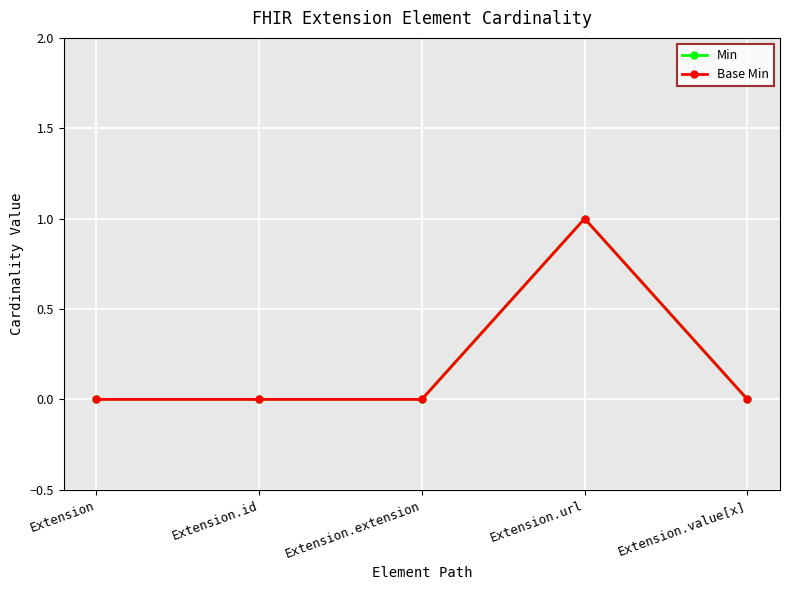

How many lines are shown in the chart?

2